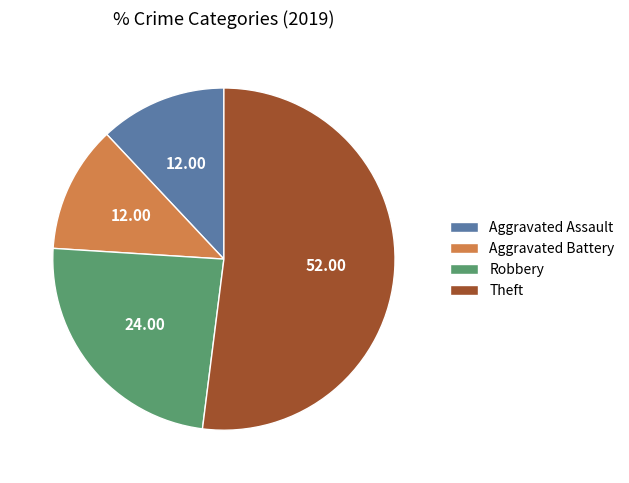

Which category has the biggest portion of the pie?

Theft